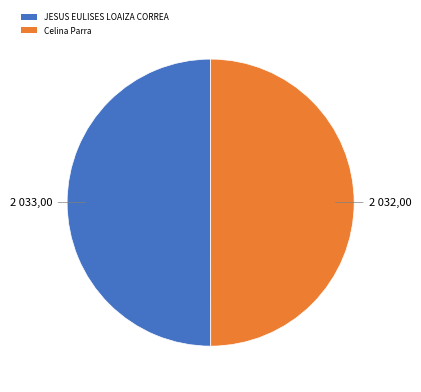

The JESUS EULISES LOAIZA CORREA slice represents 50% of the pie. True or false?

True